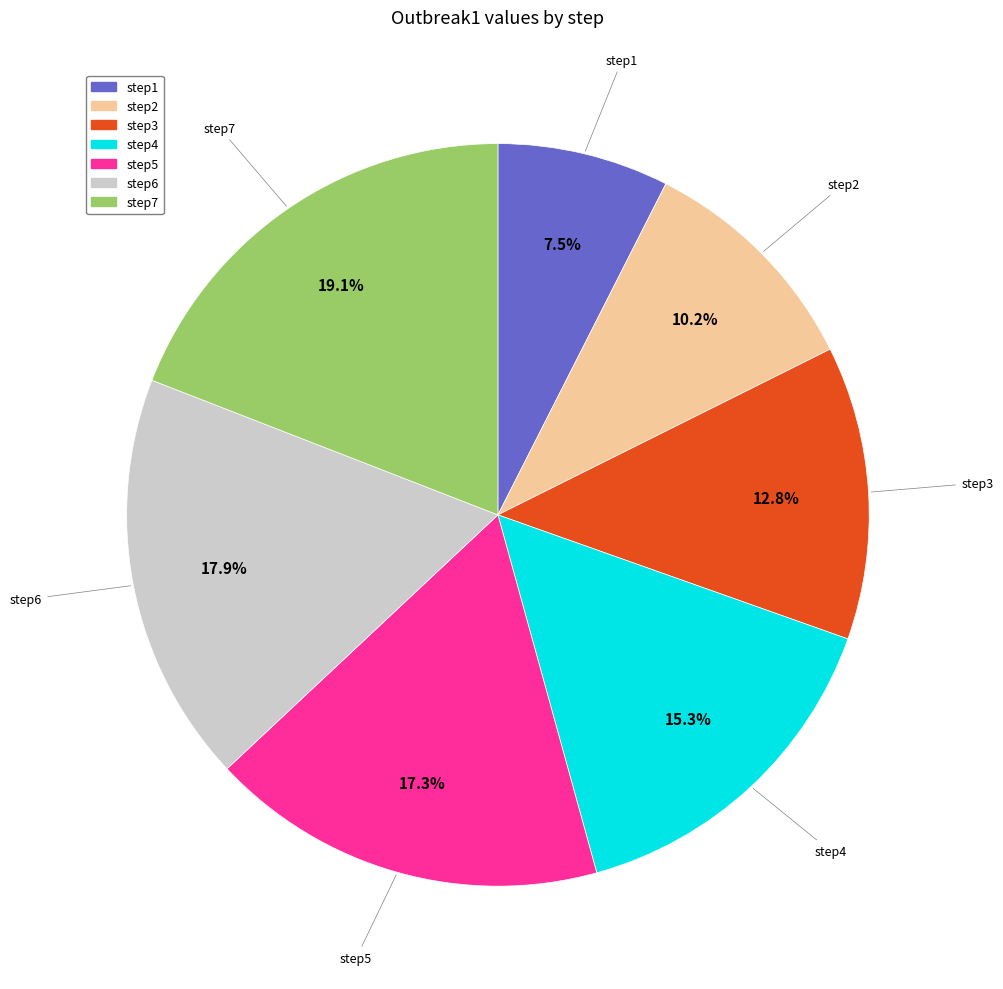

To the nearest percent, what percentage of the pie is step7?

19%